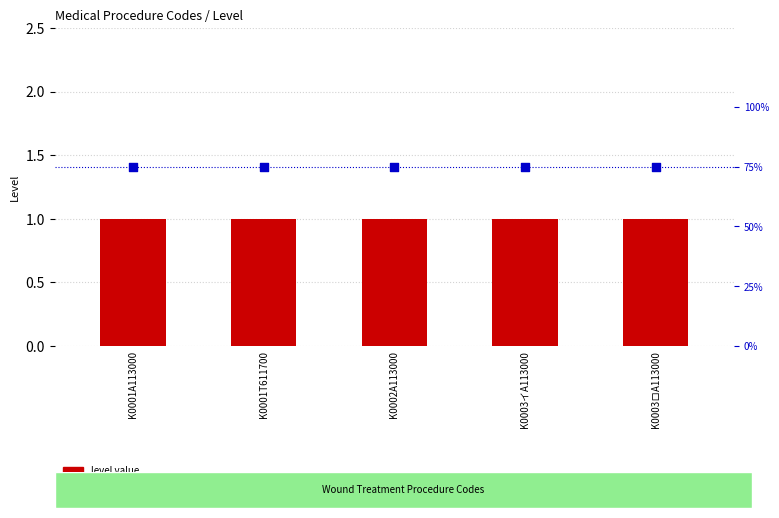

Is the value of percentile rank within the sample at K0003イA113000 greater than the value of level value at K0002A113000?

Yes